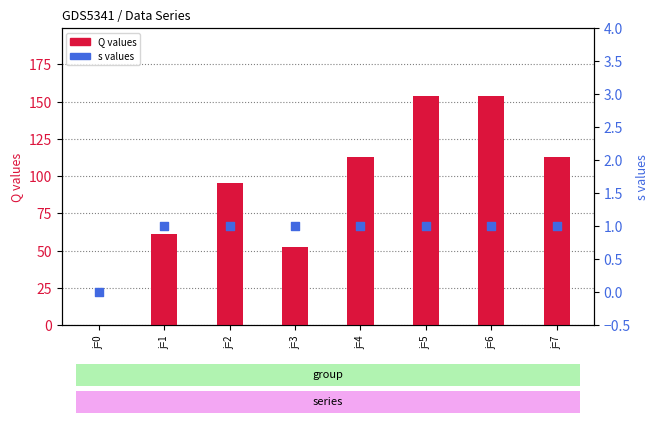

Which series reaches the minimum Y coordinate?

Q values